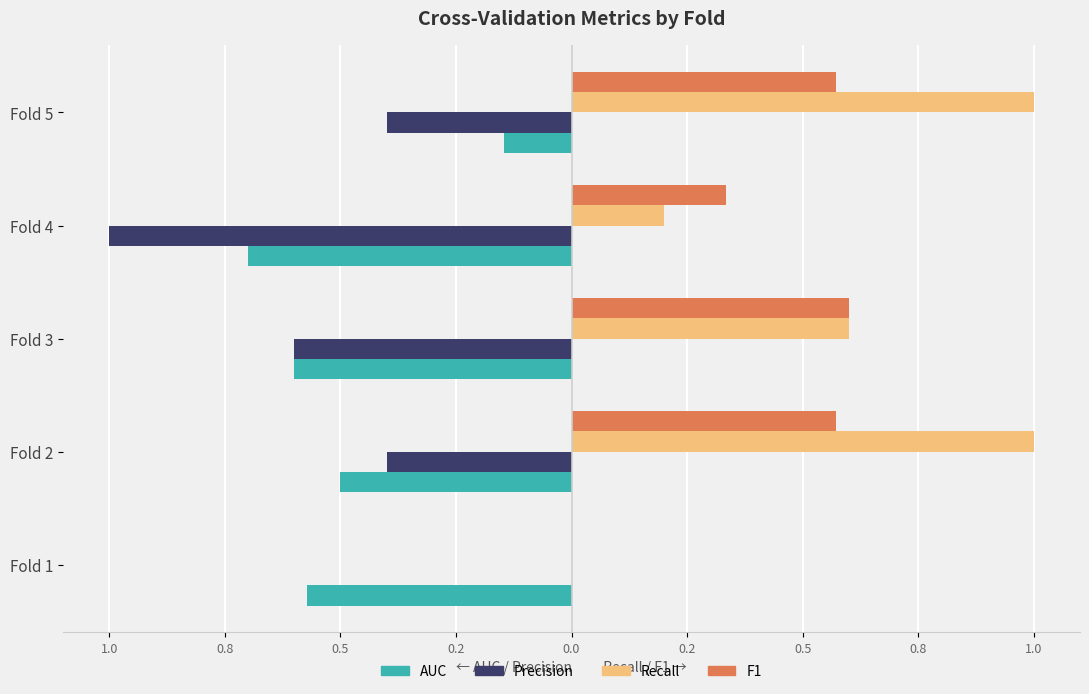

What are all the series names shown in the legend?

AUC, Precision, Recall, F1